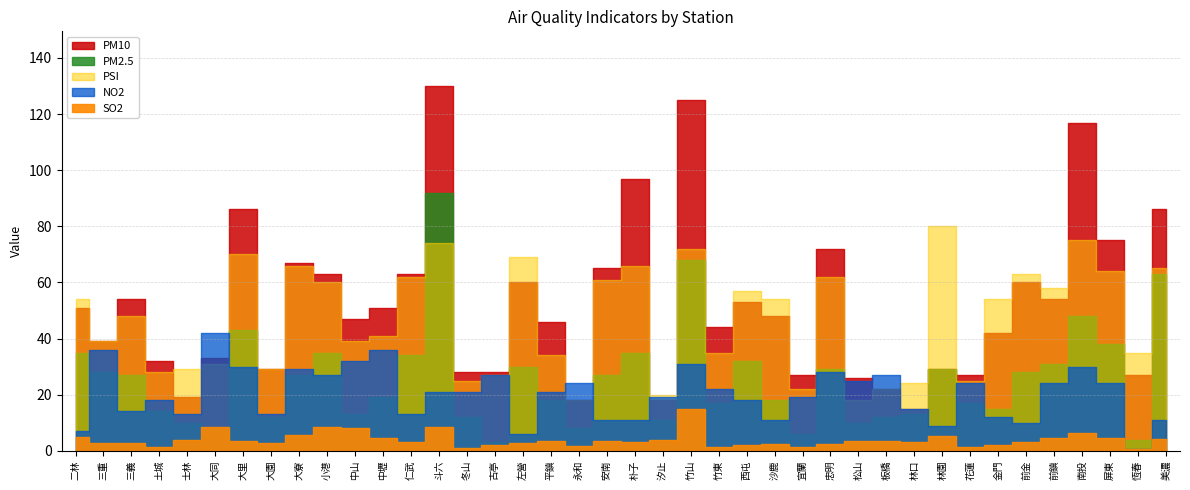

Reading right to left, extract all data points from this chart.

PM10: 86.0	27.0	75.0	117.0	54.0	60.0	42.0	27.0	29.0	15.0	22.0	26.0	72.0	27.0	48.0	53.0	44.0	125.0	18.0	97.0	65.0	18.0	46.0	60.0	28.0	28.0	130.0	63.0	51.0	47.0	63.0	67.0	29.0	86.0	33.0	19.0	32.0	54.0	39.0	51.0
SO2: 4.3	0.7	4.5	6.4	4.4	3.3	2.2	1.5	5.3	3.2	3.6	3.5	2.4	1.4	2.3	2.2	1.4	15.0	3.9	3.2	3.4	1.8	3.5	2.7	2.2	1.0	8.6	3.2	4.5	8.2	8.6	5.8	2.8	3.5	8.3	4.0	1.5	2.6	2.7	4.9
PSI: 65.0	35.0	64.0	75.0	58.0	63.0	54.0	25.0	80.0	24.0	22.0	18.0	62.0	22.0	54.0	57.0	35.0	72.0	20.0	66.0	61.0	18.0	34.0	69.0	27.0	25.0	74.0	62.0	41.0	39.0	60.0	66.0	29.0	70.0	31.0	29.0	28.0	48.0	39.0	54.0
PM2.5: 63.0	4.0	38.0	48.0	31.0	28.0	15.0	17.0	29.0	13.0	12.0	10.0	29.0	6.0	18.0	32.0	17.0	68.0	11.0	35.0	27.0	8.0	18.0	30.0	3.0	12.0	92.0	34.0	19.0	13.0	35.0	27.0	12.0	43.0	8.0	10.0	14.0	27.0	28.0	35.0
NO2: 11.0	0.6	24.0	30.0	24.0	10.0	12.0	24.0	8.8	15.0	27.0	25.0	28.0	19.0	11.0	18.0	22.0	31.0	19.0	11.0	11.0	24.0	21.0	6.1	27.0	21.0	21.0	13.0	36.0	32.0	27.0	29.0	13.0	30.0	42.0	13.0	18.0	14.0	36.0	7.2